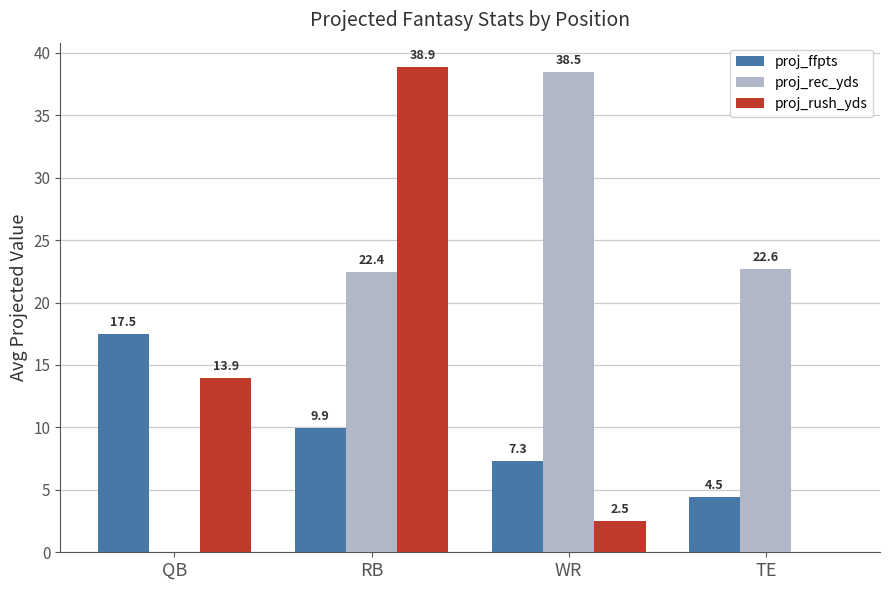

Which series changed the most between RB and WR?

proj_rush_yds